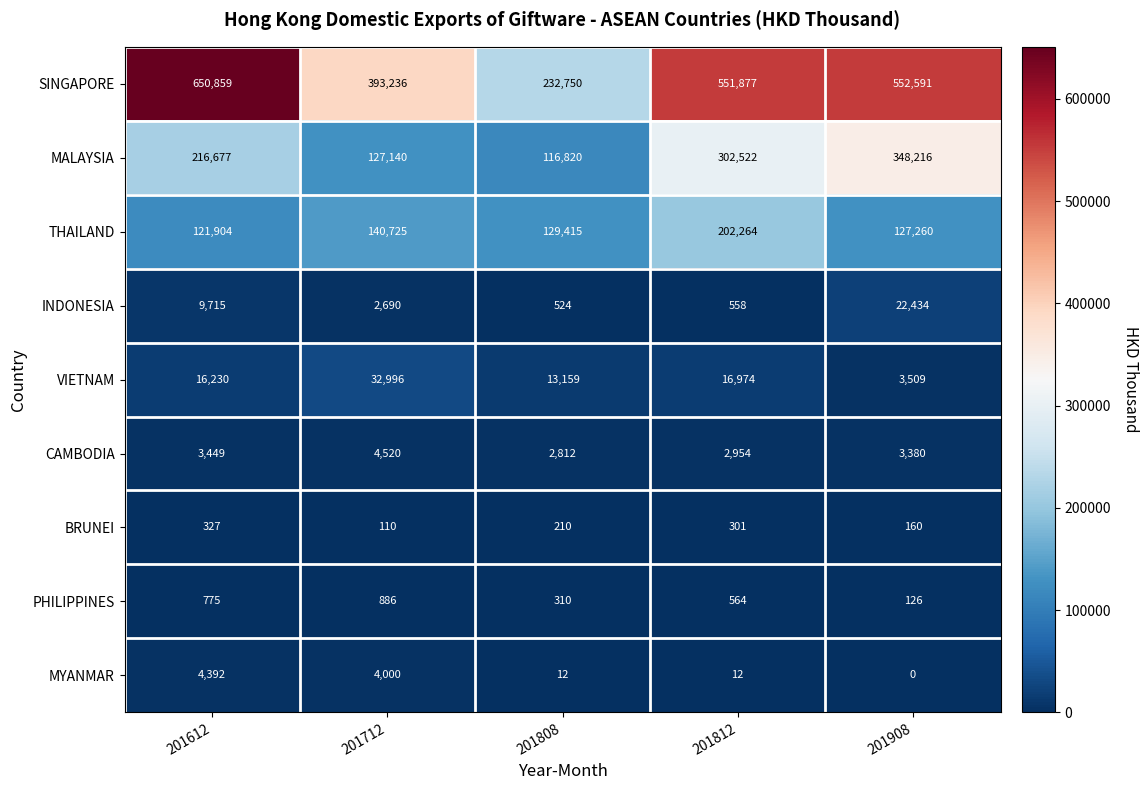

Which label corresponds to the largest value in the chart?

201612